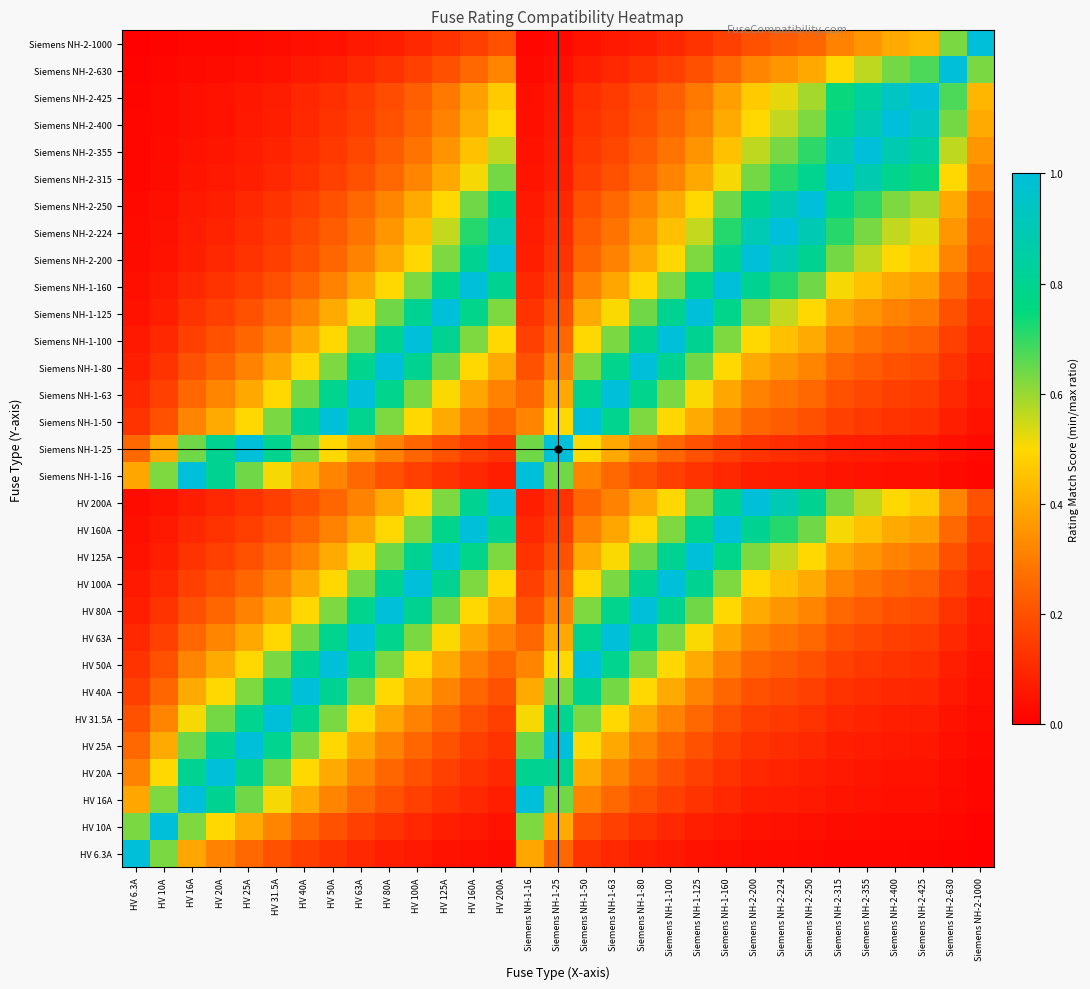

How many distinct data groups are displayed?

31